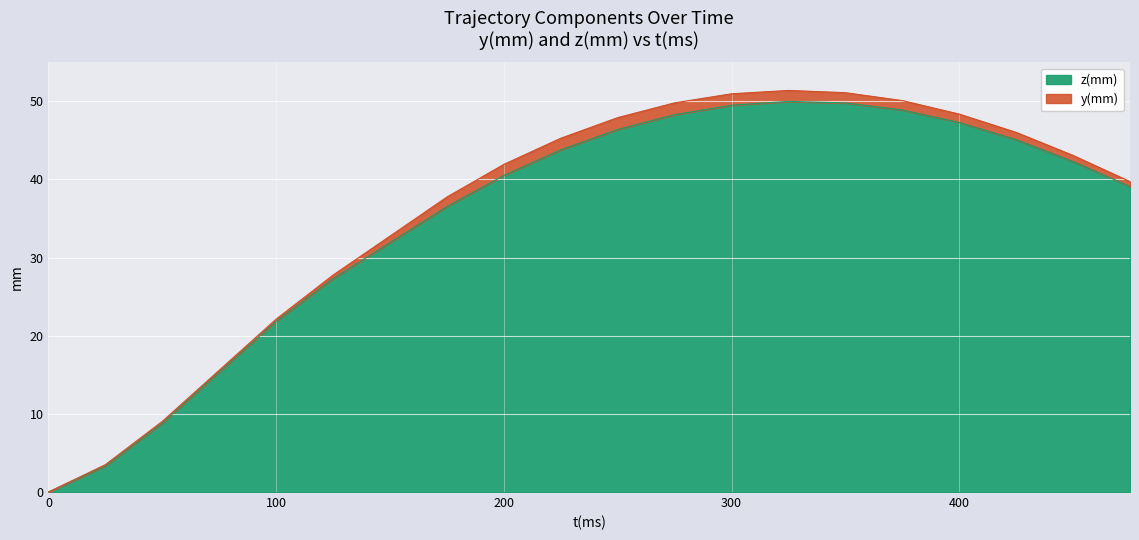

How many data points does each series have?

20